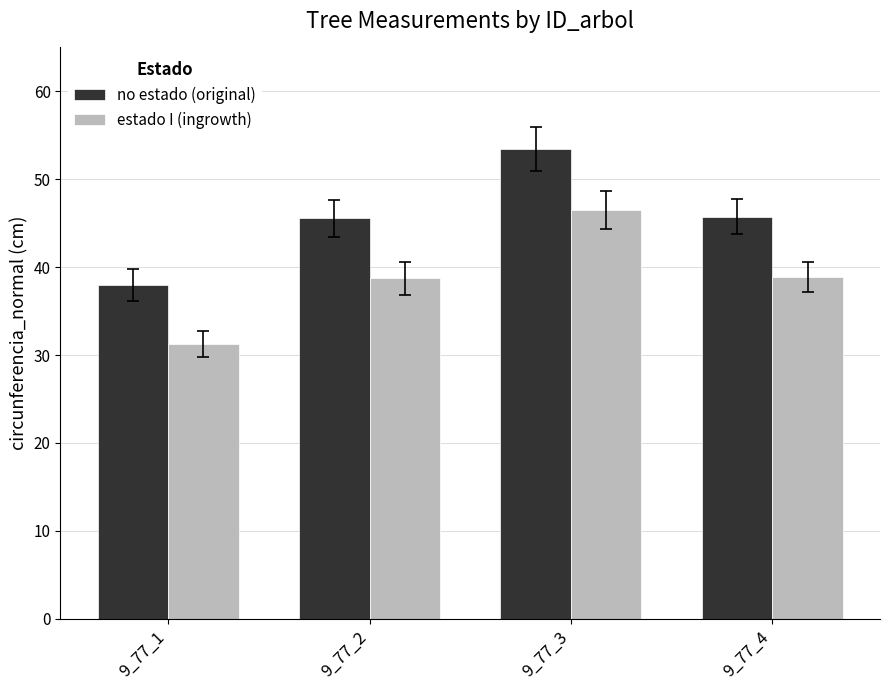

True or false: no estado (original) has a value of 53.4 at 9_77_3.

True